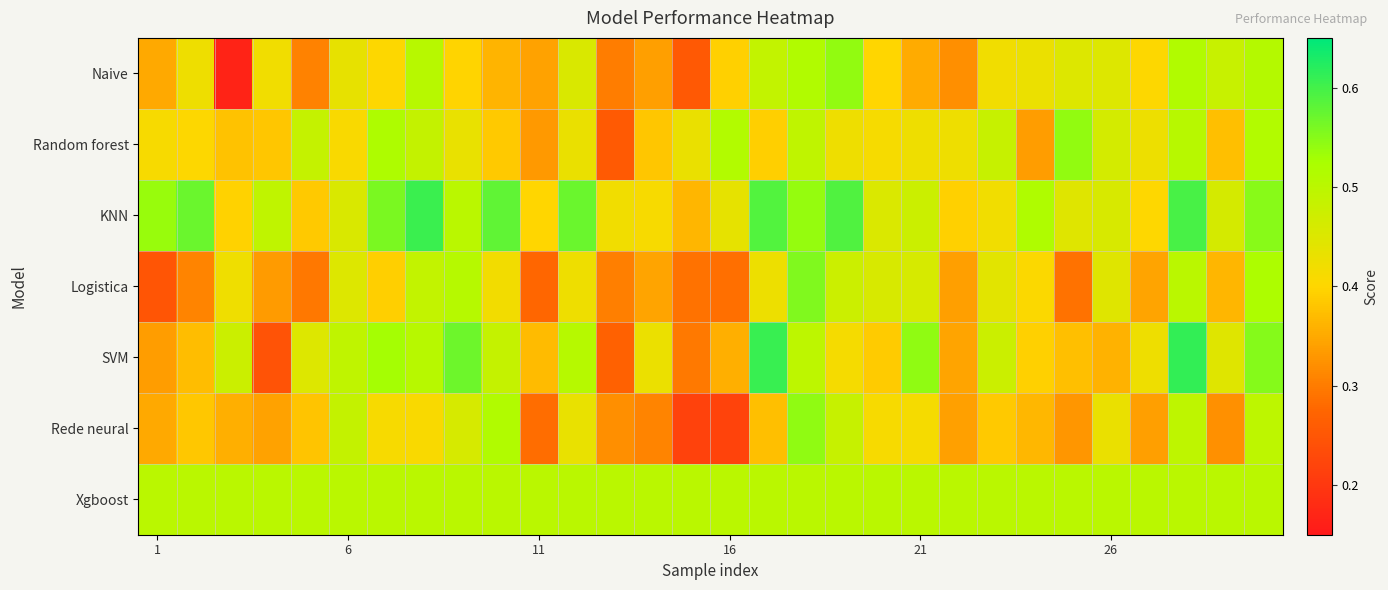

Reading right to left, extract all data points from this chart.

Naive: 0.5	0.5	0.5	0.4	0.4	0.4	0.4	0.4	0.3	0.4	0.4	0.5	0.5	0.5	0.4	0.3	0.3	0.3	0.5	0.3	0.4	0.4	0.5	0.4	0.4	0.3	0.4	0.2	0.4	0.3
Random forest: 0.5	0.4	0.5	0.4	0.5	0.5	0.3	0.5	0.4	0.4	0.4	0.4	0.5	0.4	0.5	0.4	0.4	0.3	0.4	0.3	0.4	0.4	0.5	0.5	0.4	0.5	0.4	0.4	0.4	0.4
KNN: 0.5	0.5	0.6	0.4	0.5	0.4	0.5	0.4	0.4	0.5	0.5	0.6	0.5	0.6	0.4	0.4	0.4	0.4	0.6	0.4	0.6	0.5	0.6	0.6	0.5	0.4	0.5	0.4	0.6	0.5
Logistica: 0.5	0.4	0.5	0.3	0.4	0.3	0.4	0.4	0.3	0.5	0.5	0.5	0.6	0.4	0.3	0.3	0.3	0.3	0.4	0.3	0.4	0.5	0.5	0.4	0.4	0.3	0.3	0.4	0.3	0.2
SVM: 0.6	0.4	0.6	0.4	0.4	0.4	0.4	0.5	0.3	0.5	0.4	0.4	0.5	0.6	0.4	0.3	0.4	0.3	0.5	0.4	0.5	0.6	0.5	0.5	0.5	0.5	0.2	0.5	0.4	0.3
Rede neural: 0.5	0.3	0.5	0.3	0.4	0.3	0.4	0.4	0.3	0.4	0.4	0.5	0.5	0.4	0.2	0.2	0.3	0.3	0.4	0.3	0.5	0.5	0.4	0.4	0.5	0.4	0.3	0.4	0.4	0.4
Xgboost: 0.5	0.5	0.5	0.5	0.5	0.5	0.5	0.5	0.5	0.5	0.5	0.5	0.5	0.5	0.5	0.5	0.5	0.5	0.5	0.5	0.5	0.5	0.5	0.5	0.5	0.5	0.5	0.5	0.5	0.5